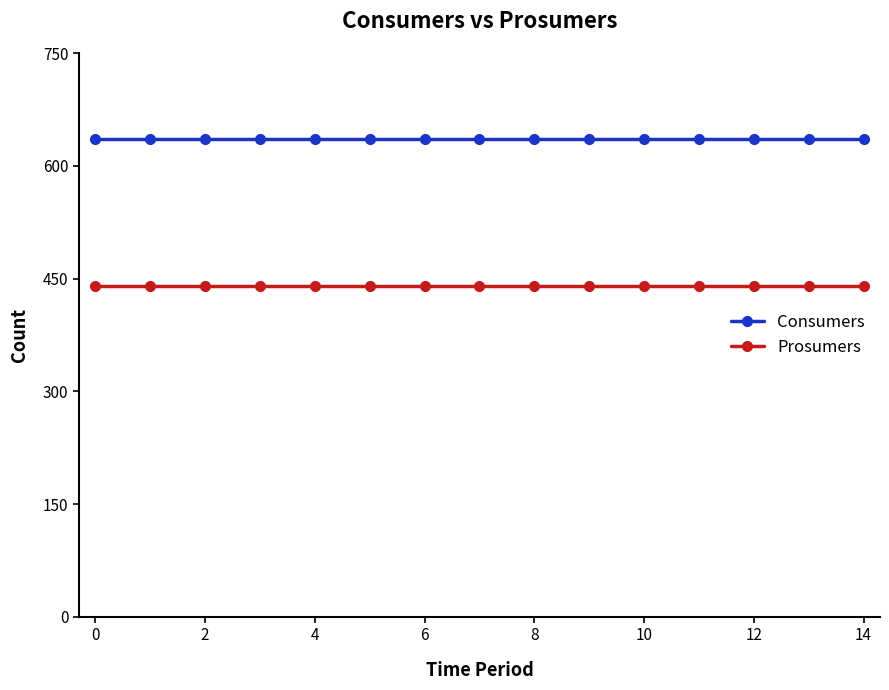

What is the value of the Prosumers point at the 12th from the left?

440